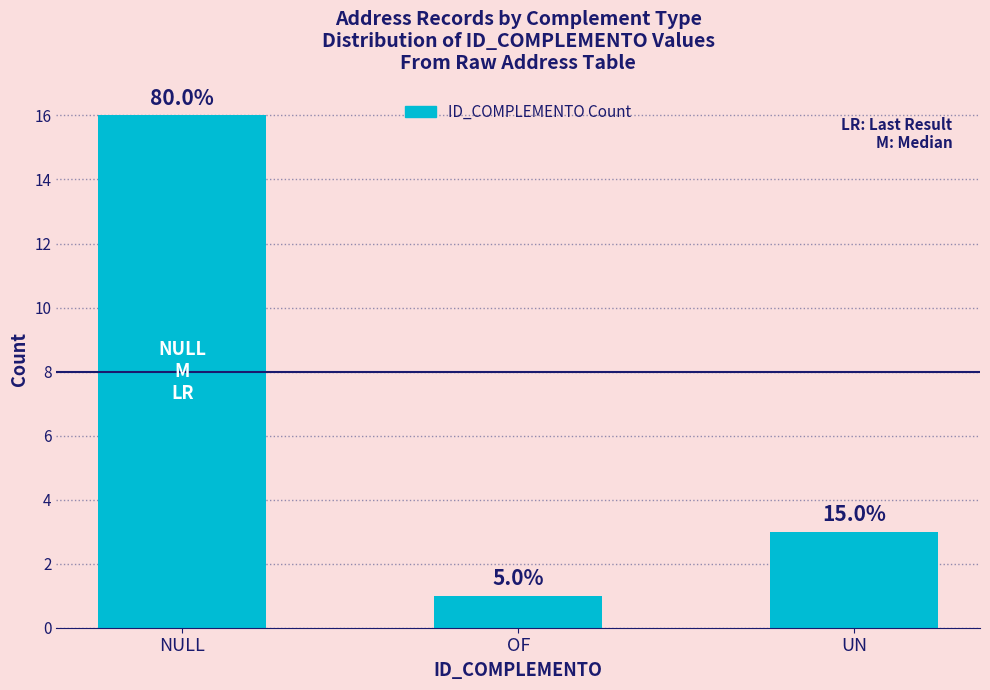

Are the bars horizontal?

No